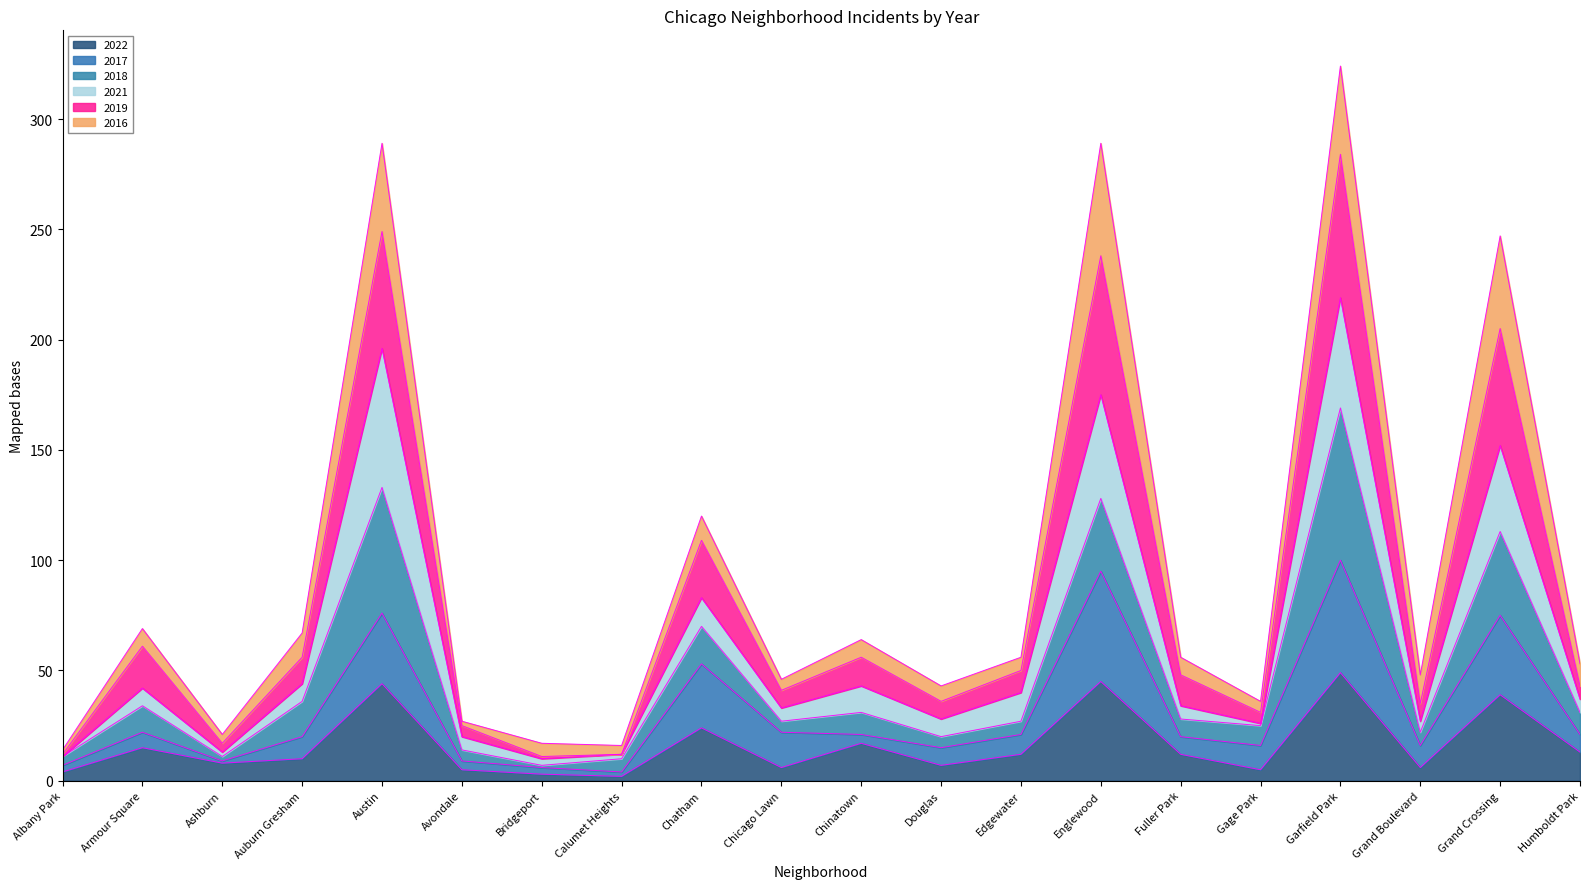

What is the total value across all series at Garfield Park?

324